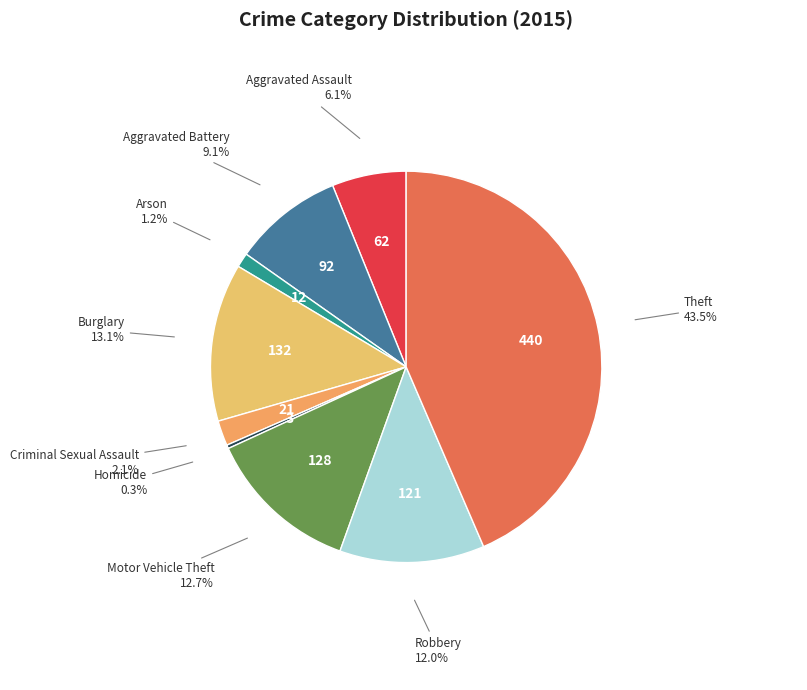

What is the ratio of the value at Burglary to the value at Theft?

0.3